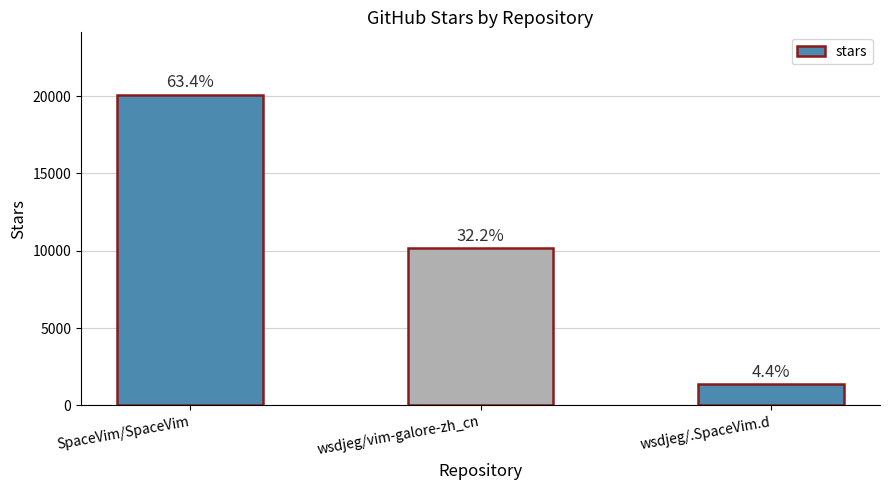

Reading left to right, transcribe all the data shown in this chart.

20100	10200	1400